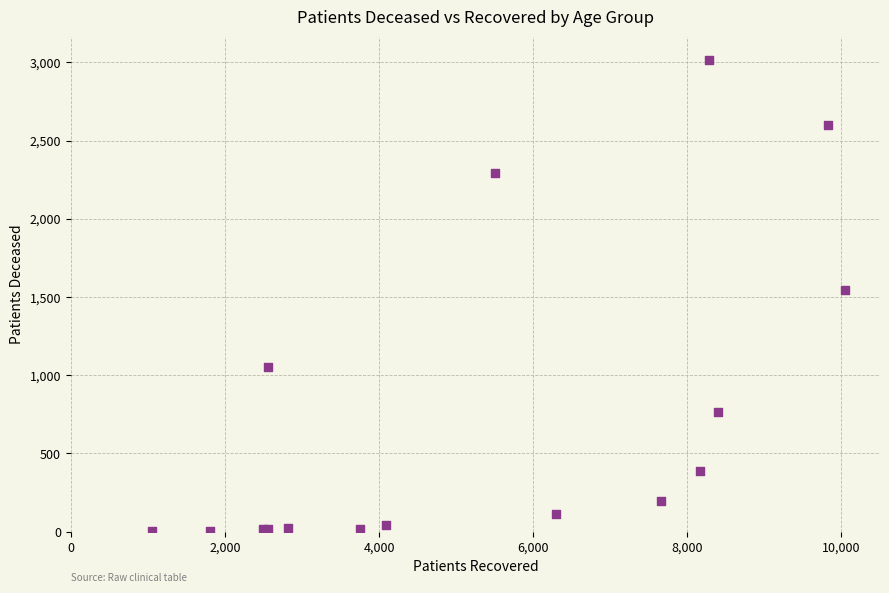

What Y value in the scatter plot is closest to 1509?

1543